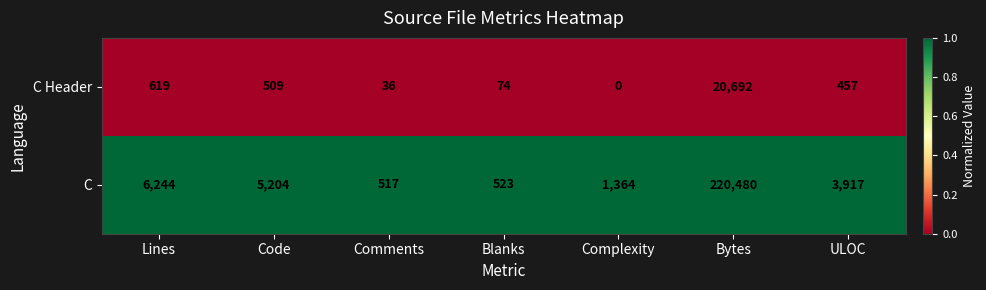

How many series are shown in this chart?

2